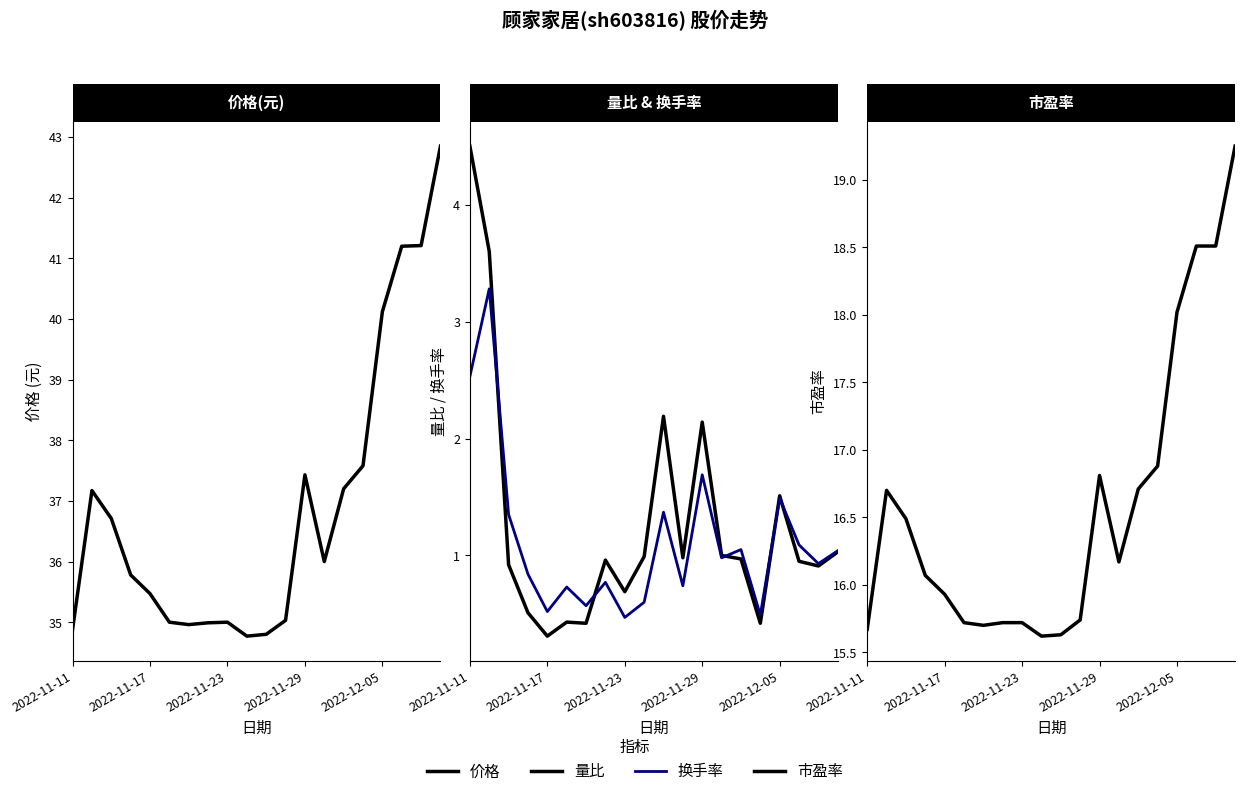

True or false: 价格 has more than 2 points higher than both neighbors.

True